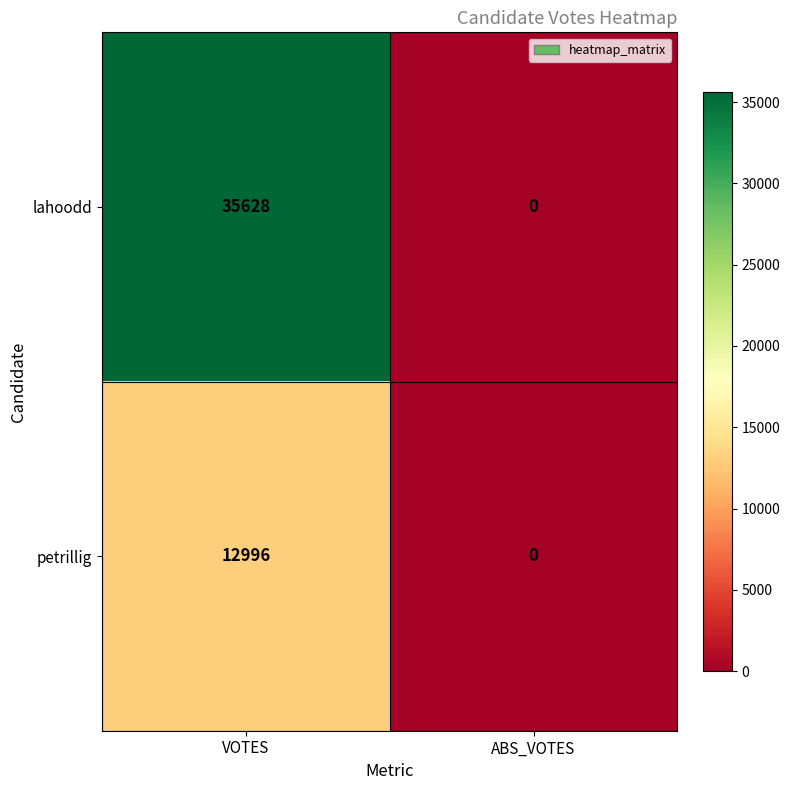

What is the difference between the maximum and minimum values in the lahoodd series?

35628